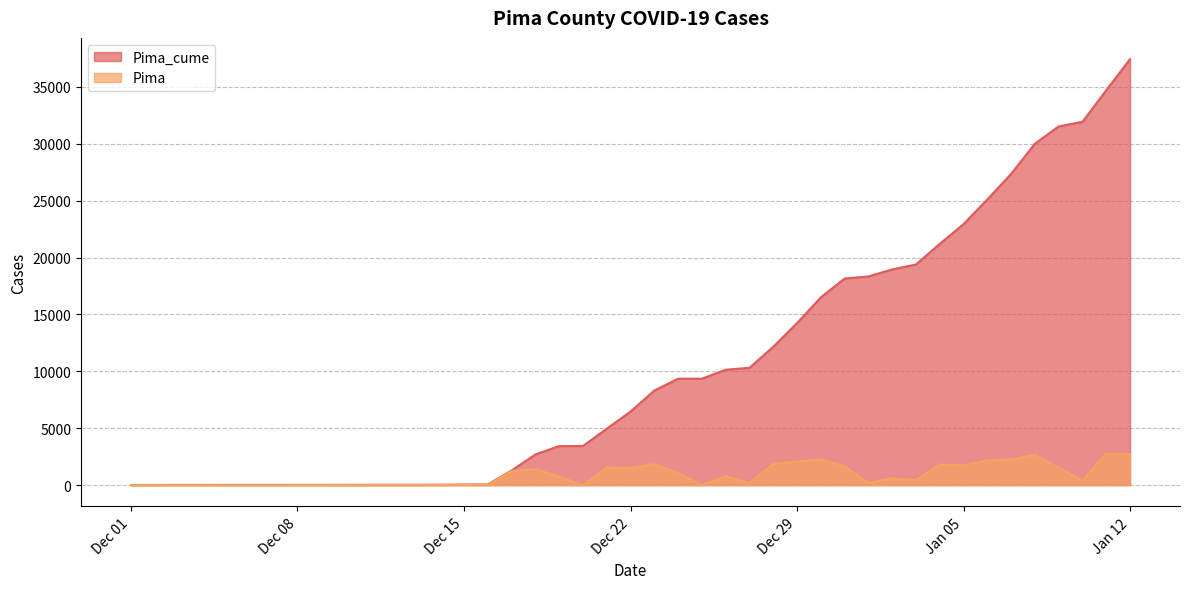

Which series has the largest total across all categories?

Pima_cume